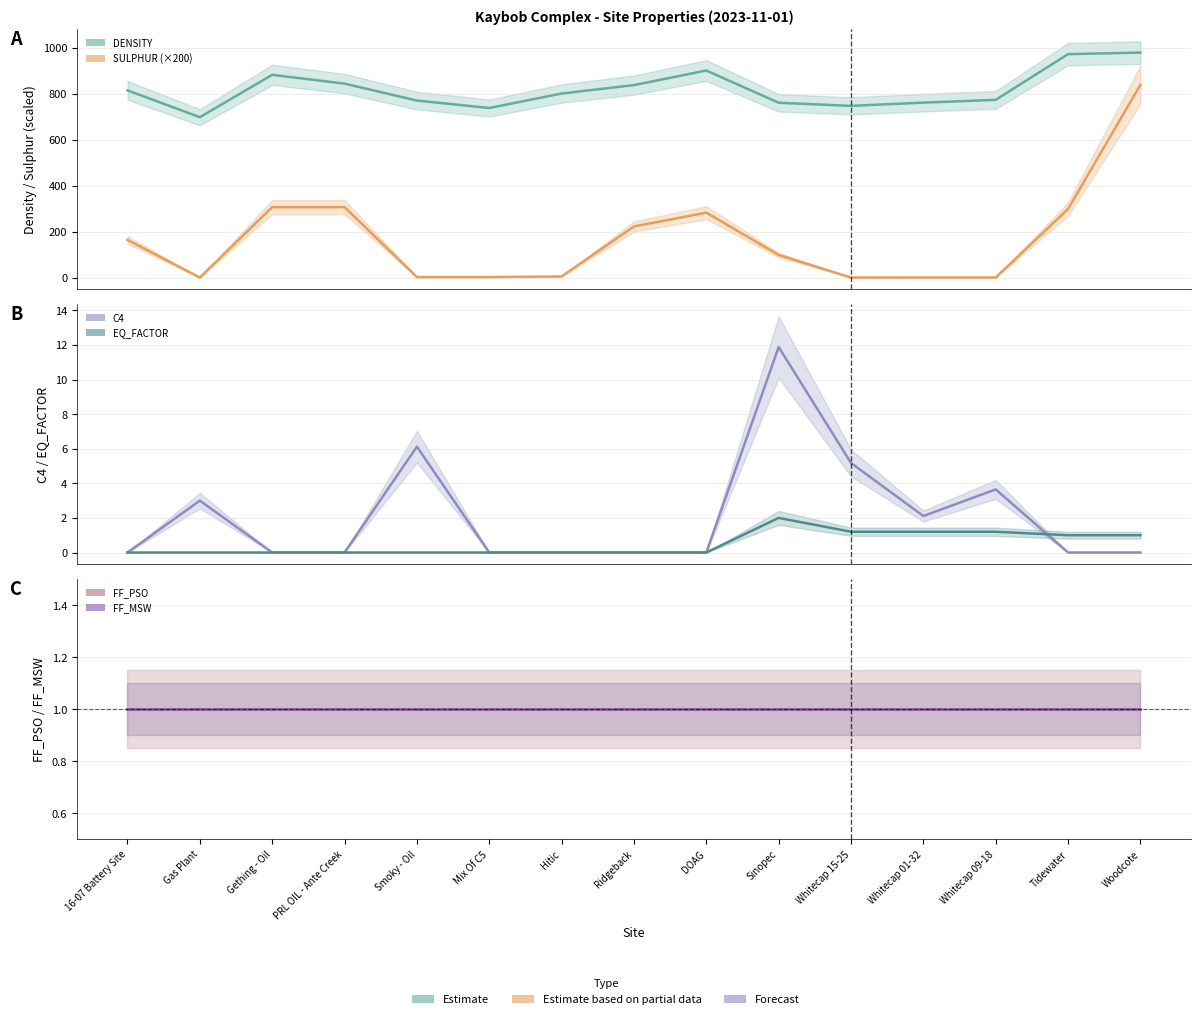

Between which two adjacent categories do SULPHUR and C4 first intersect?

16-07 Battery Site and Gas Plant